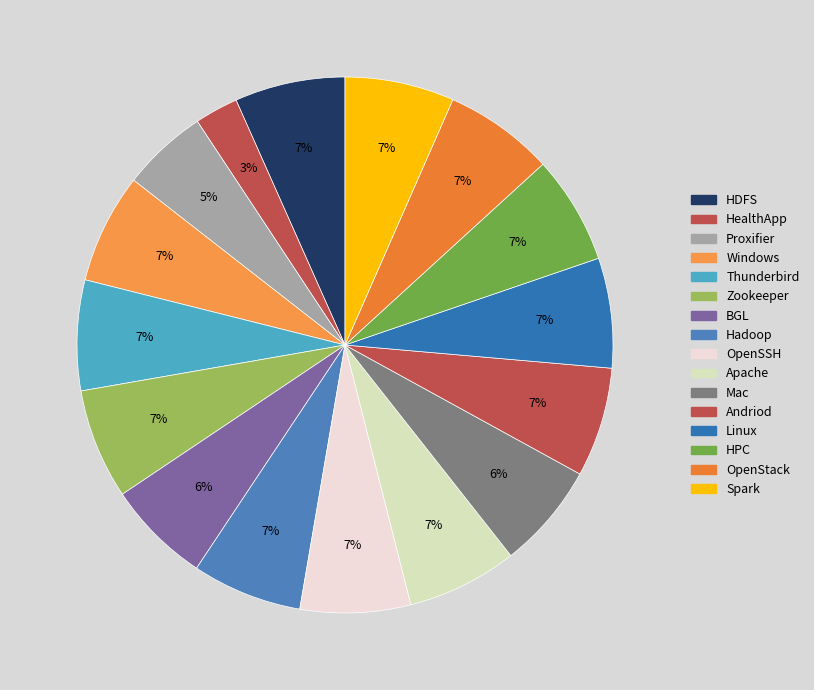

Is there a majority slice in this chart?

No